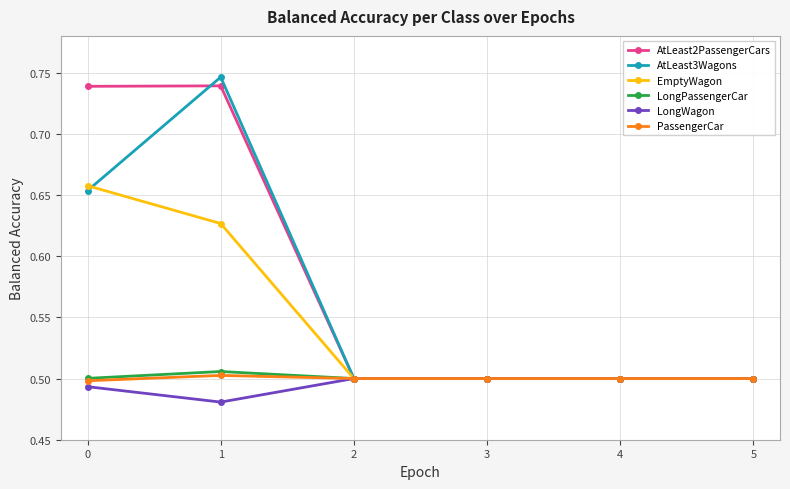

Count the EmptyWagon values in the range 0 to 1.

6